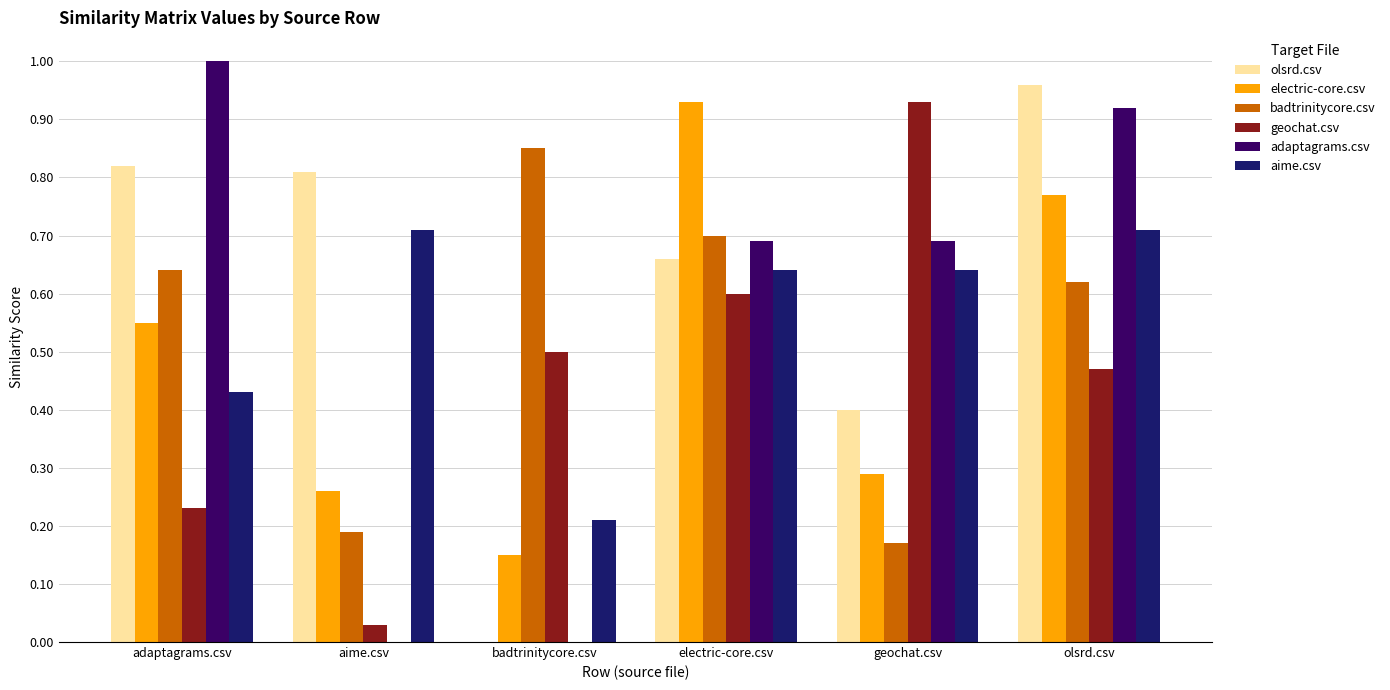

Is the value of electric-core.csv at geochat.csv greater than the value of olsrd.csv at adaptagrams.csv?

No